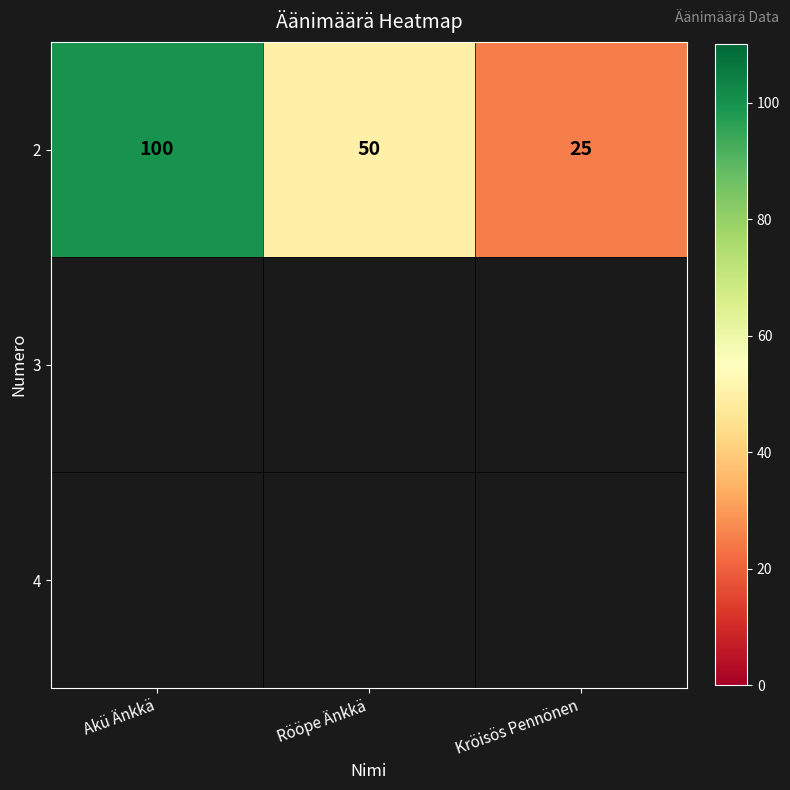

How many categories are shown in the chart?

3